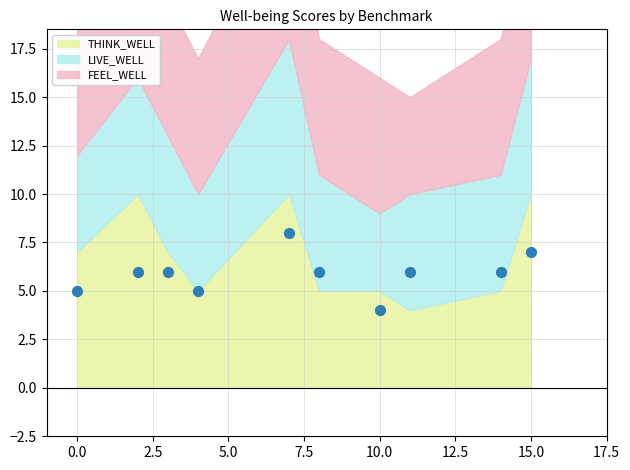

What is the average X value?

7